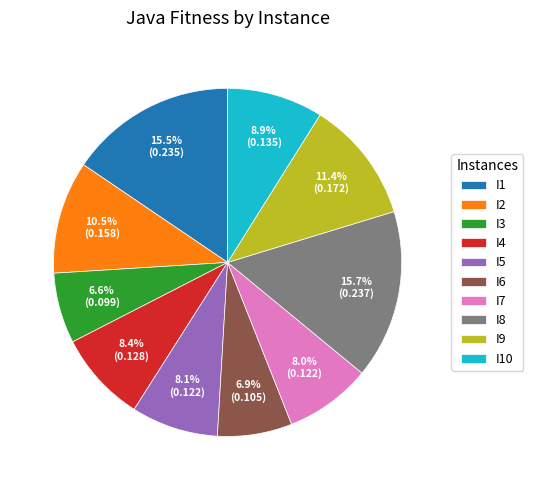

True or false: I9 accounts for 11% of the total.

True